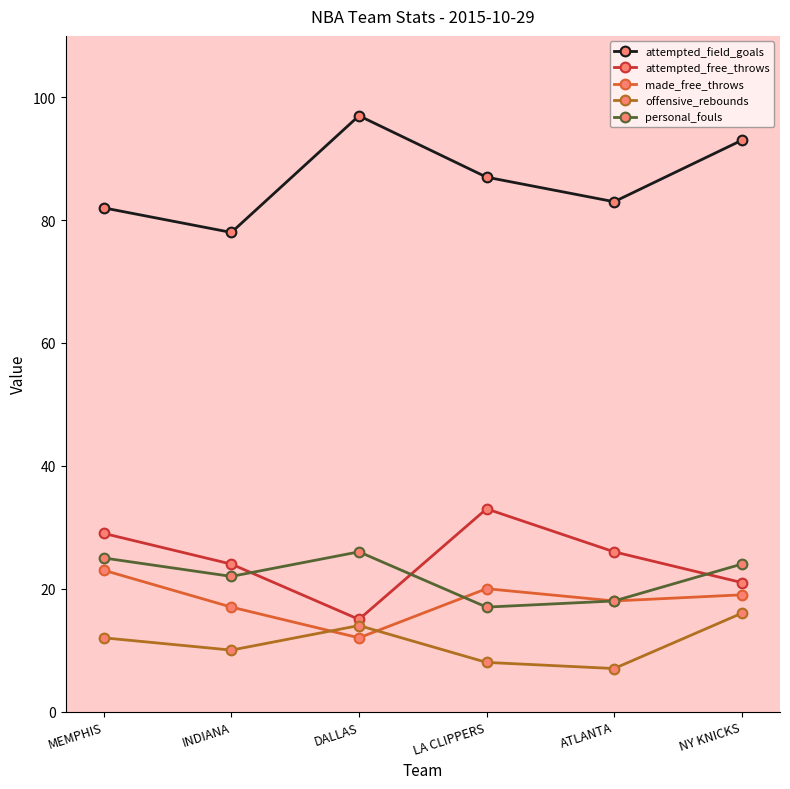

At how many categories does at least one series exceed 55?

6